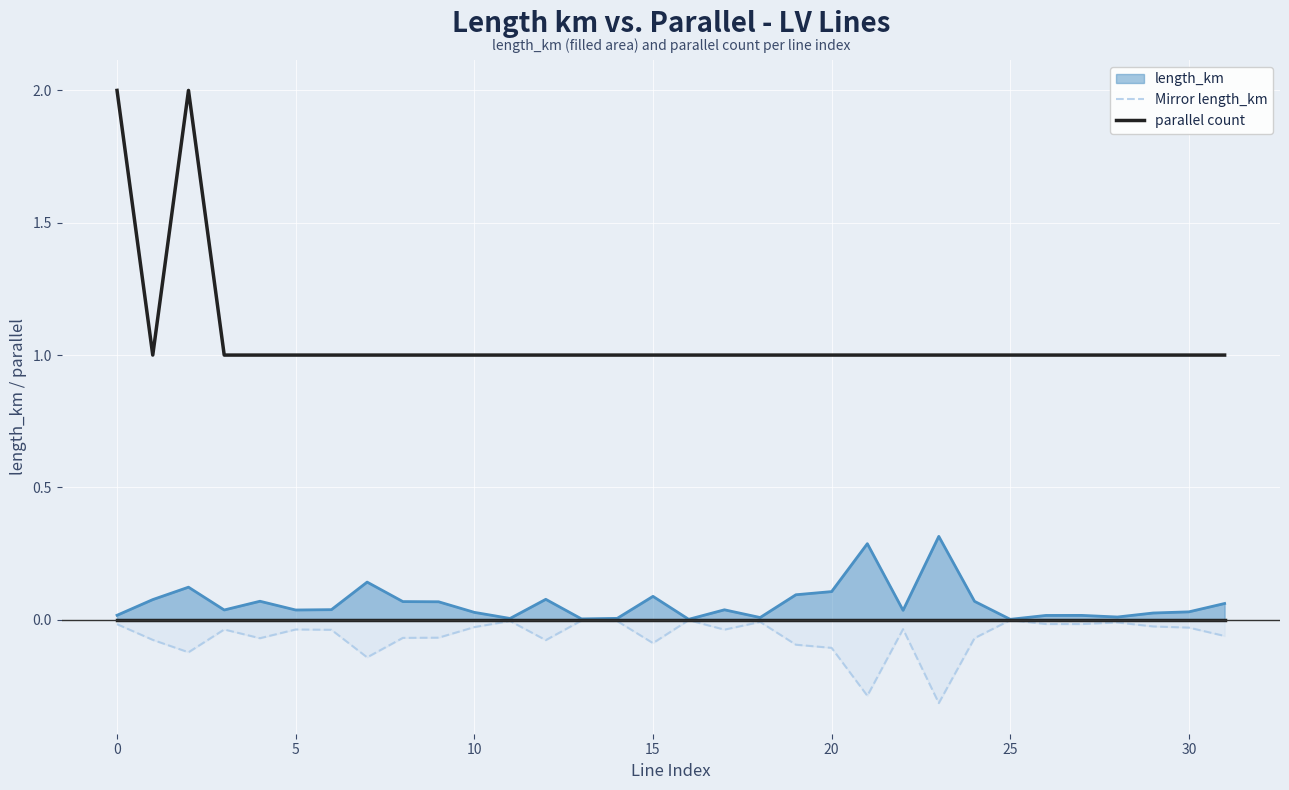

List the series in order of their peak value, lowest first.

Mirror length_km, length_km, parallel count